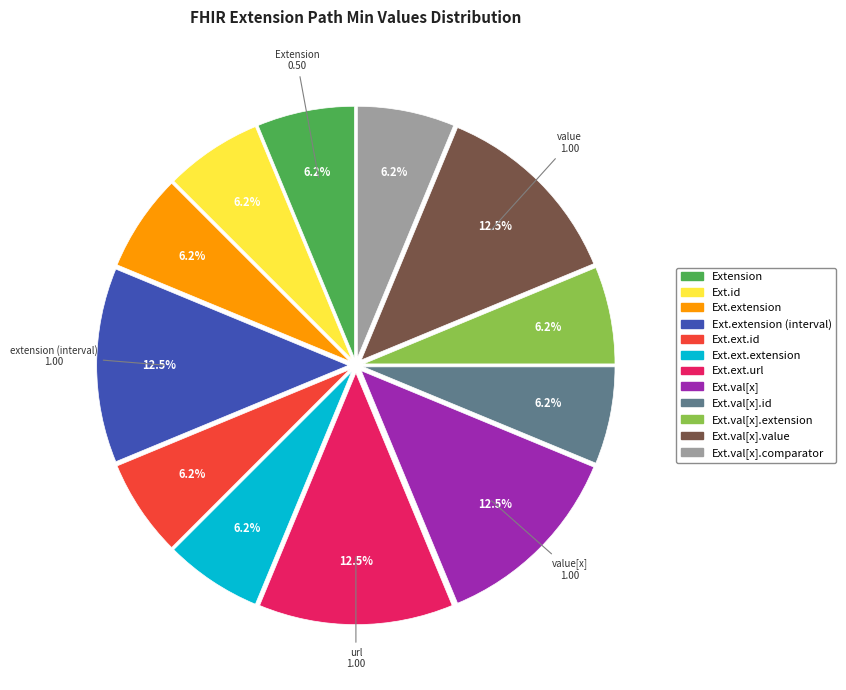

Is there a majority slice in this chart?

No